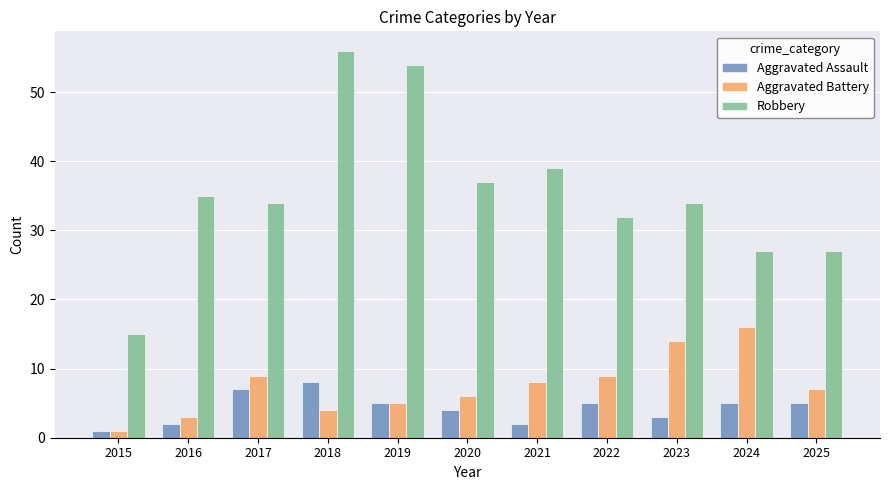

Reading right to left, what are all the values shown in this chart?

Aggravated Assault: 5	5	3	5	2	4	5	8	7	2	1
Aggravated Battery: 7	16	14	9	8	6	5	4	9	3	1
Robbery: 27	27	34	32	39	37	54	56	34	35	15